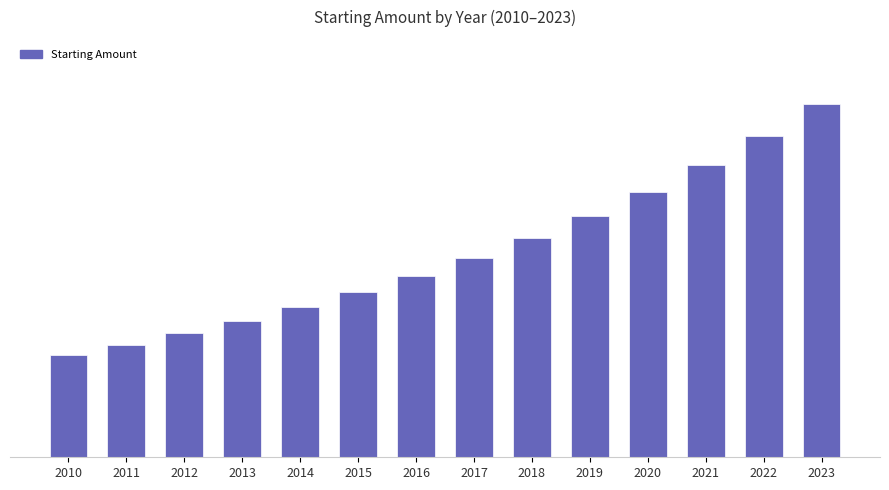

Reading left to right, transcribe all the data shown in this chart.

2010=1000000	2011=1100000	2012=1210000	2013=1331000	2014=1464100	2015=1610510	2016=1771561	2017=1948717	2018=2143589	2019=2357948	2020=2593742	2021=2853117	2022=3138428	2023=3452271